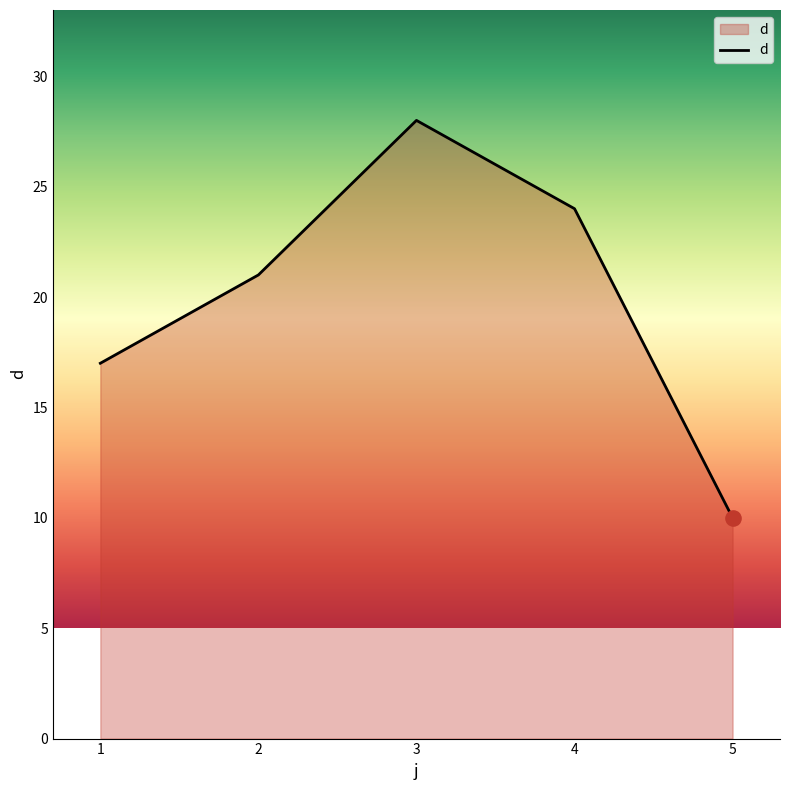

What is the change in value from 2 to 4?

+3